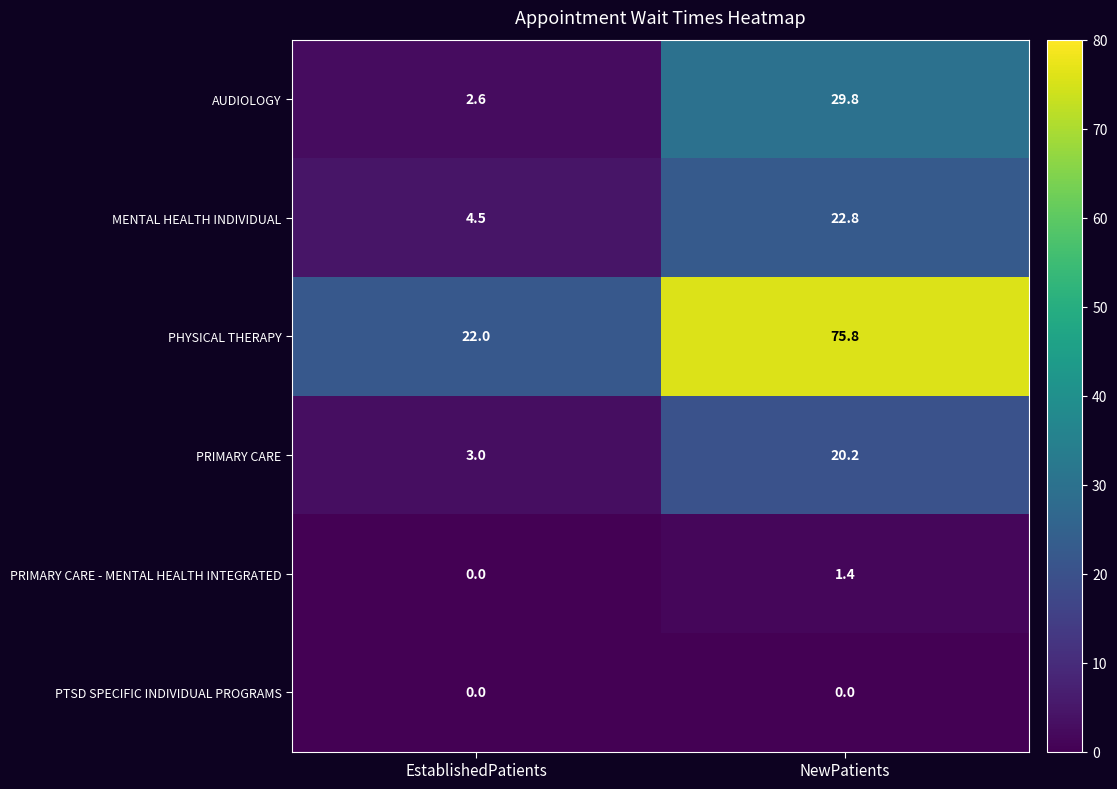

List the series in order of their peak value, highest first.

PHYSICAL THERAPY, AUDIOLOGY, MENTAL HEALTH INDIVIDUAL, PRIMARY CARE, PRIMARY CARE - MENTAL HEALTH INTEGRATED, PTSD SPECIFIC INDIVIDUAL PROGRAMS